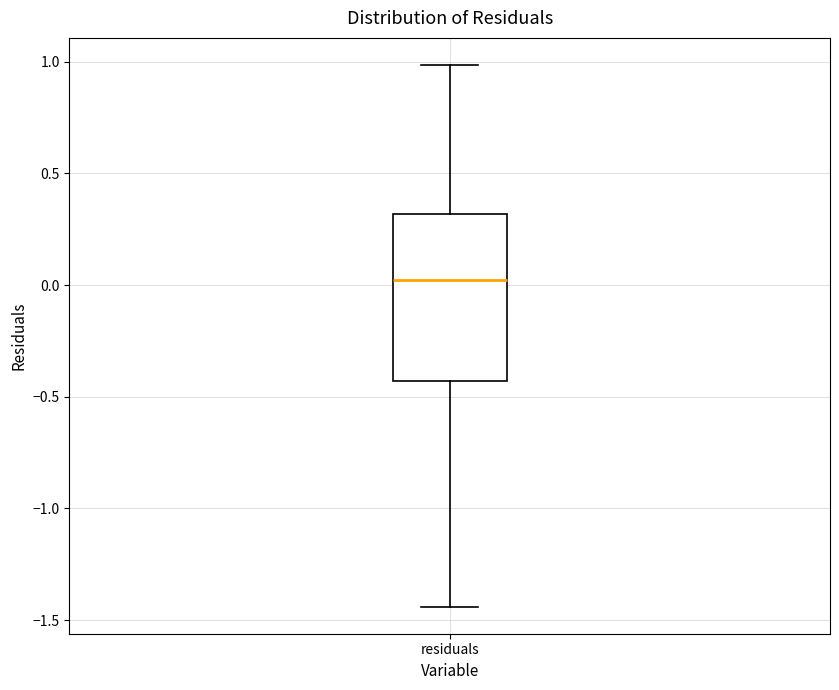

Transcribe this box plot: give where the median line is, the range the box spans, and where the two whiskers end, as read against the y-axis. The values are not printed on the chart, so give them approximately, as read against the axis.

median 0.00, box -0.45 to 0.30, whiskers -1.45 to 1.00